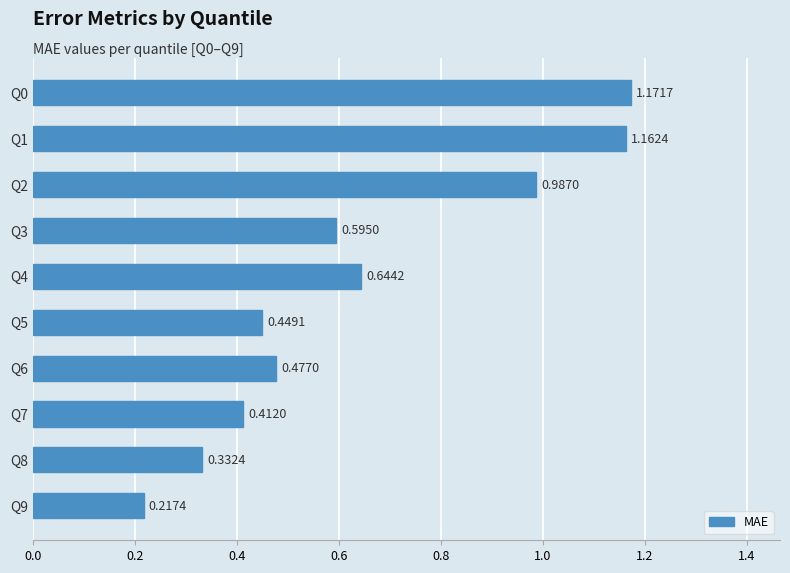

List the labels in order of value, largest first.

Q0, Q1, Q2, Q4, Q3, Q6, Q5, Q7, Q8, Q9